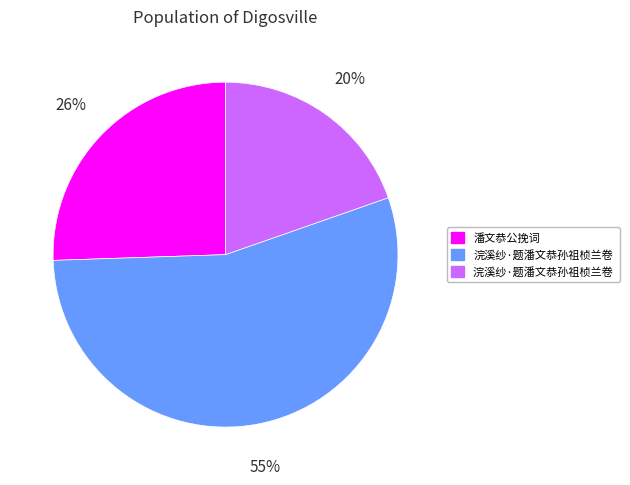

To the nearest percent, what is the difference between the largest and smallest slice percentages?

35%